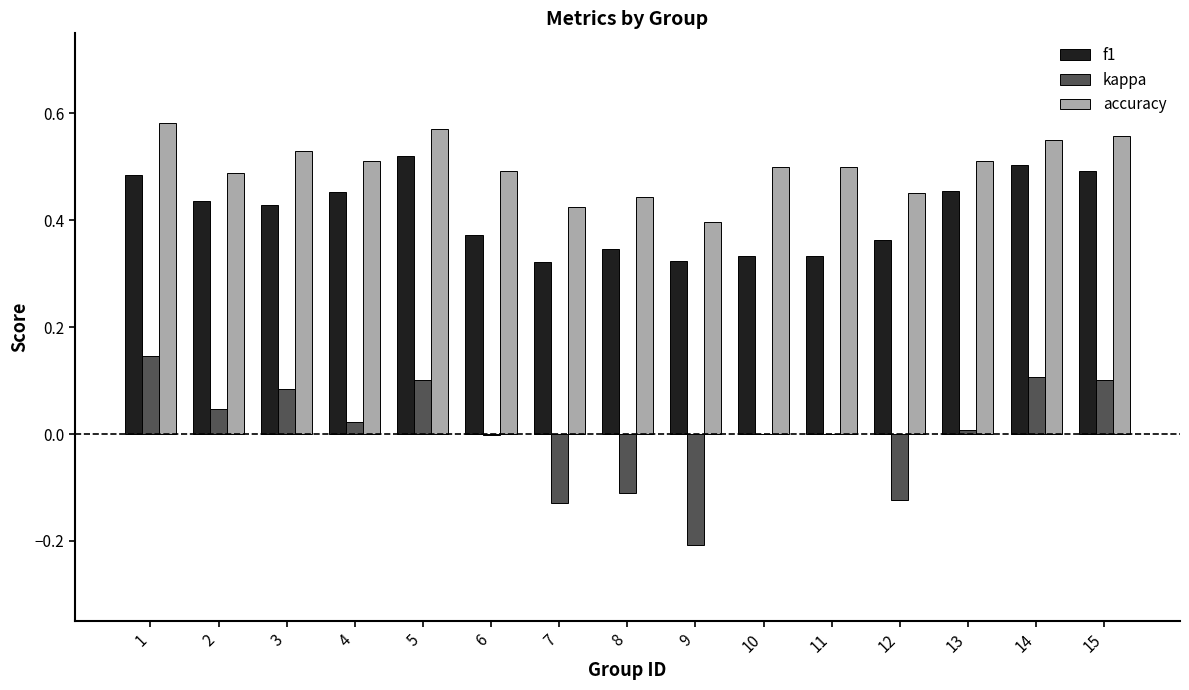

Count the number of data series in this chart.

3